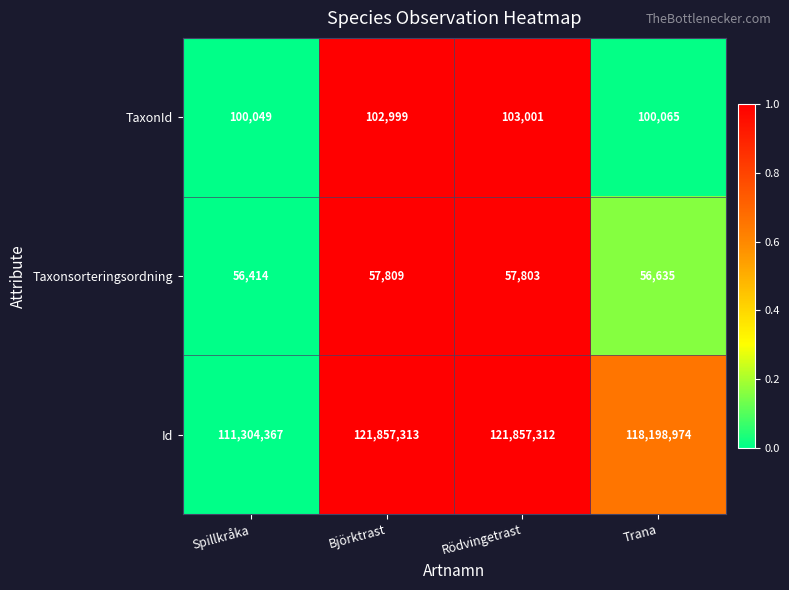

Which label corresponds to the smallest value in the chart?

Spillkråka